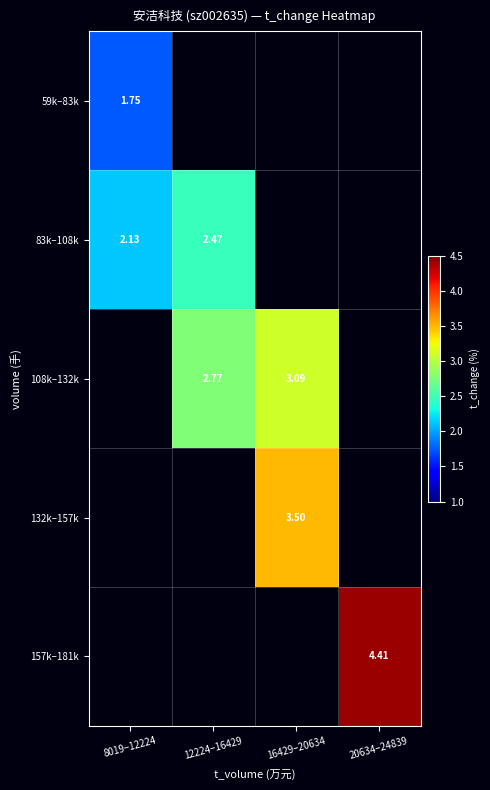

List the labels in order of 59k–83k value, largest first.

8019–12224, 12224–16429, 16429–20634, 20634–24839